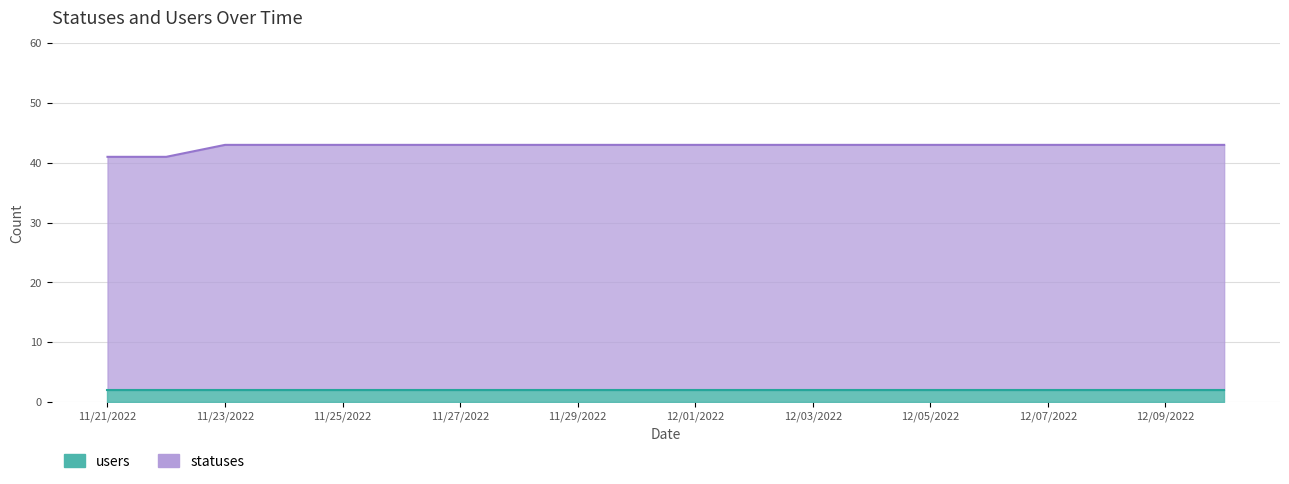

What is the value of the 2nd point from the left?

41